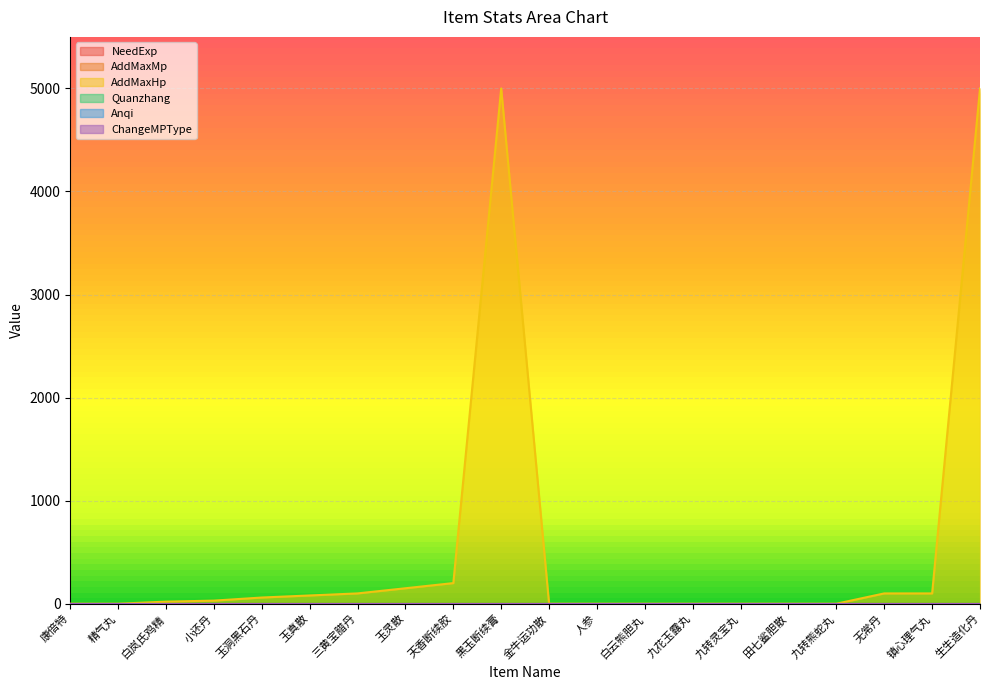

At which label does NeedExp reach its peak?

康倍特